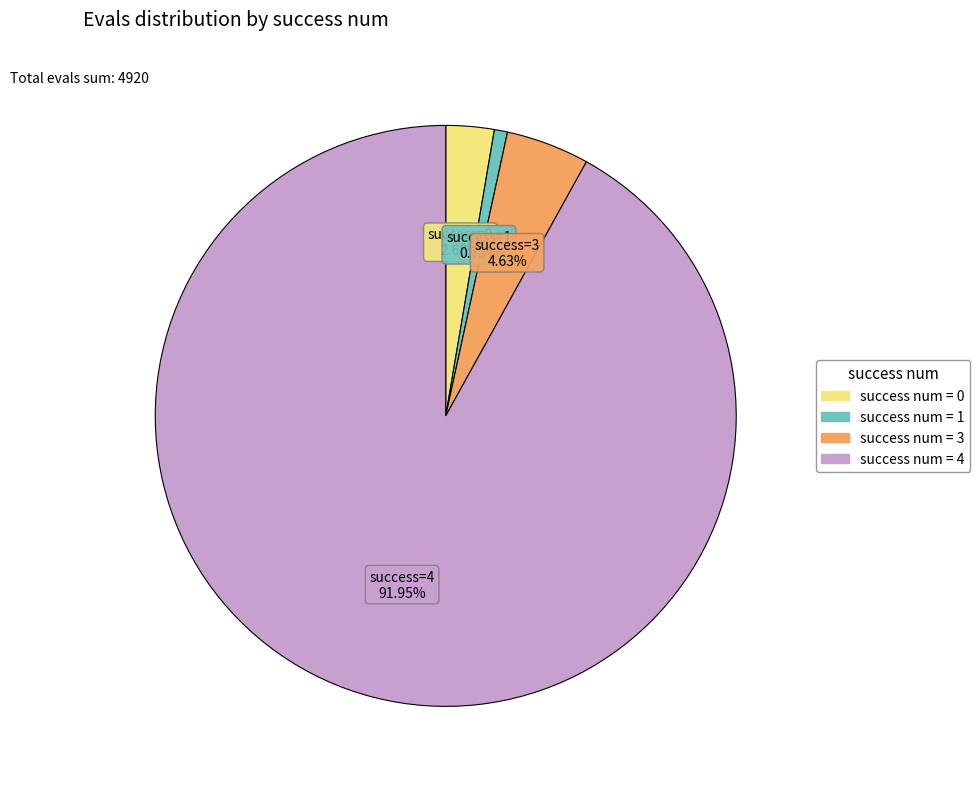

How many segments does this pie chart have?

4